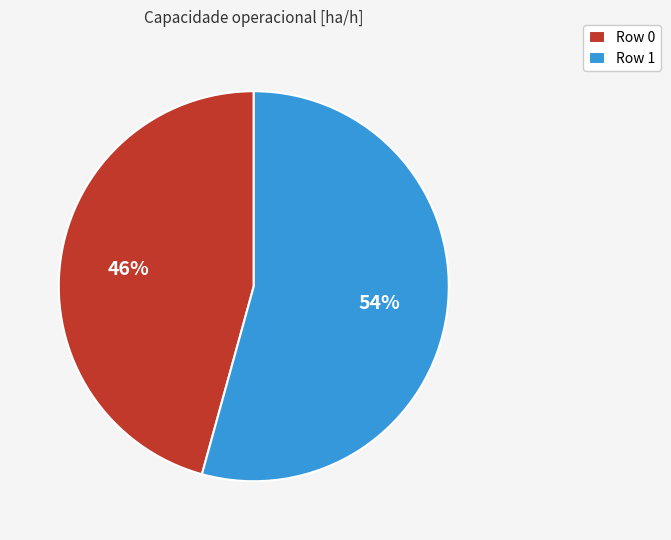

Do Row 0 and Row 1 together represent more than half of the pie?

Yes